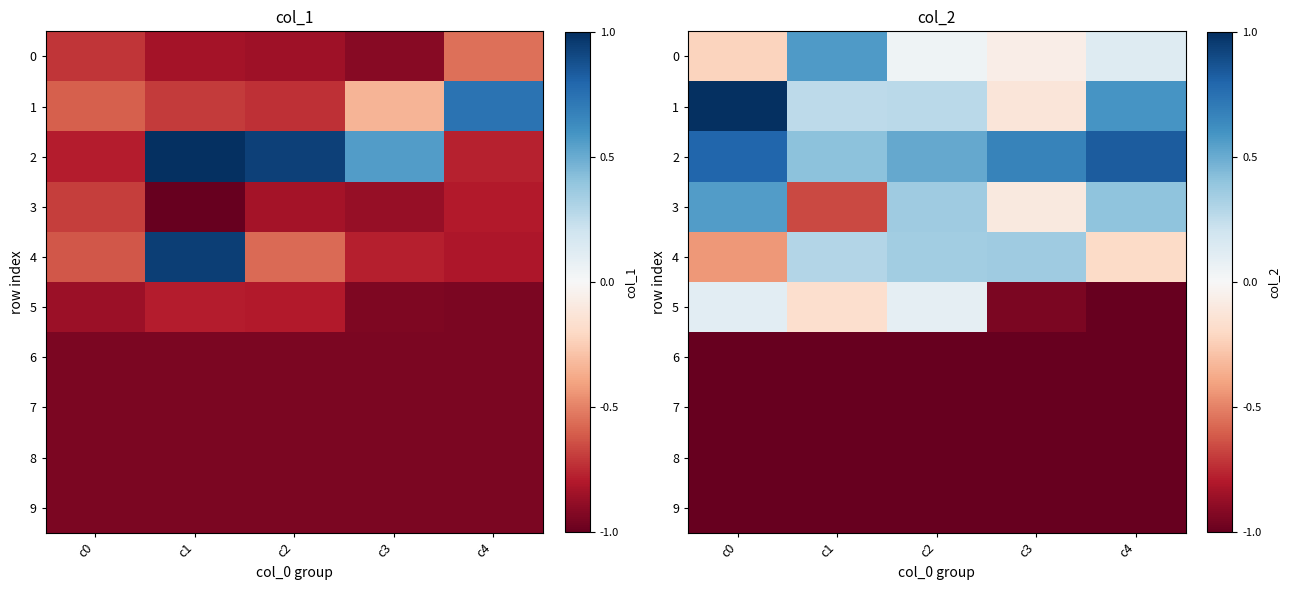

List the labels in order of 7 value, largest first.

c0, c1, c2, c3, c4